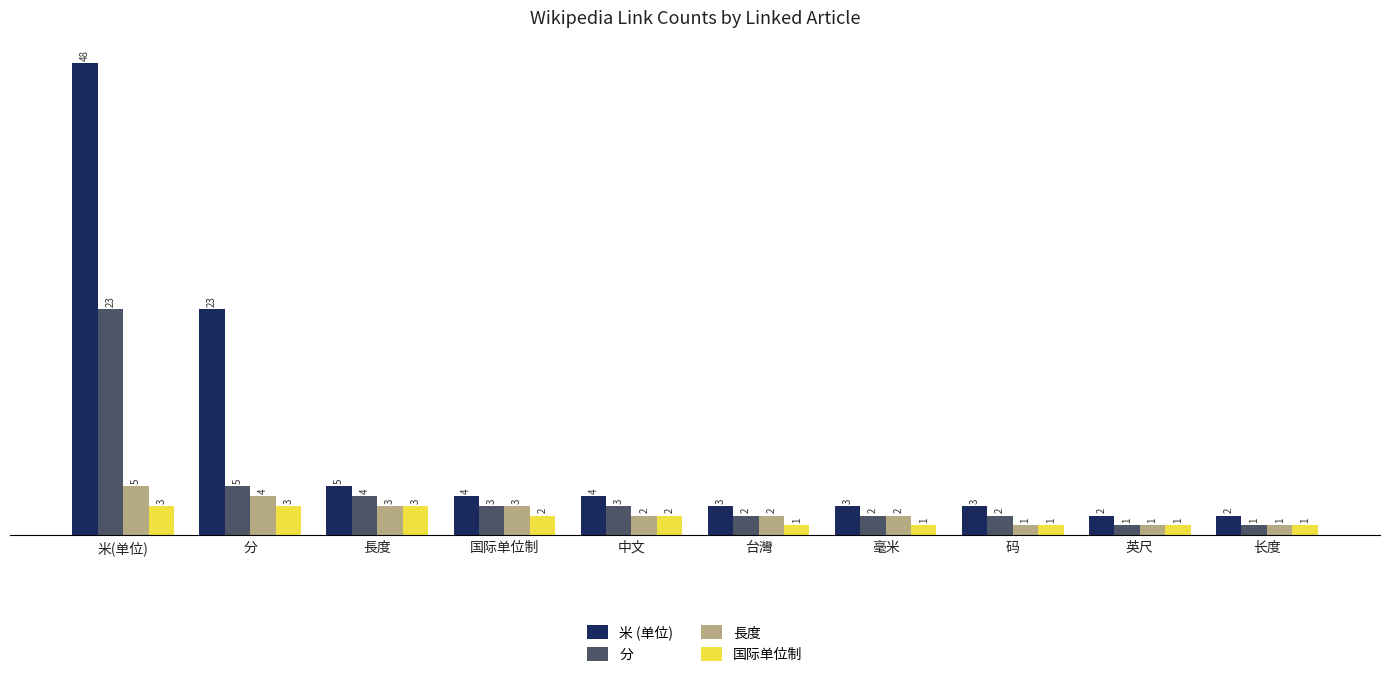

At which label does 長度 first exceed 2?

米(单位)